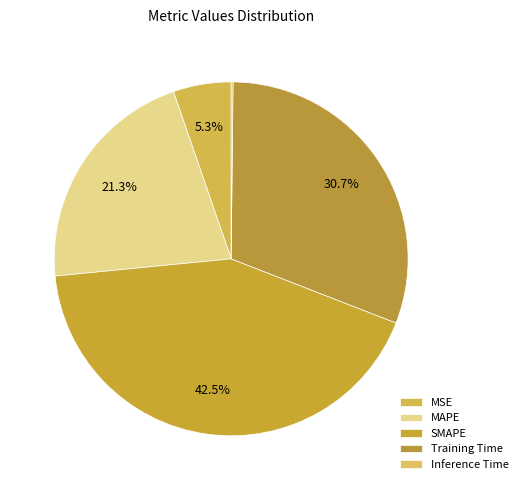

Which category has the smallest portion of the pie?

Inference Time